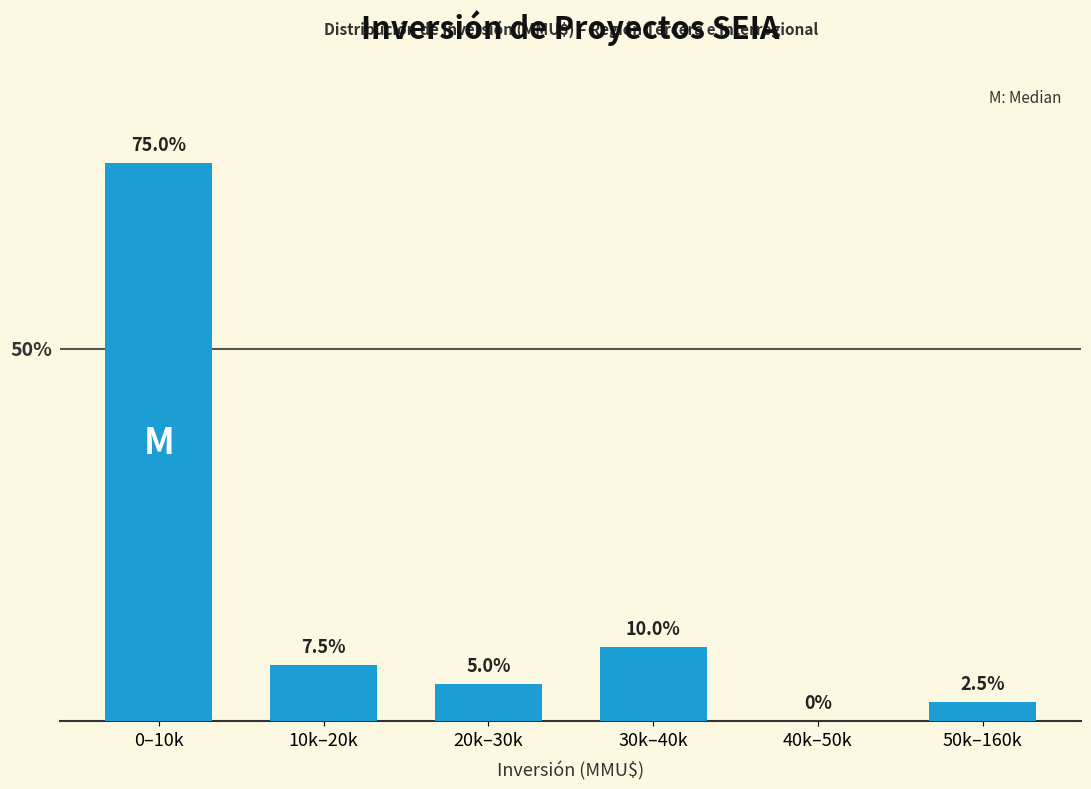

Between 30k–40k and 20k–30k, which is larger?

30k–40k